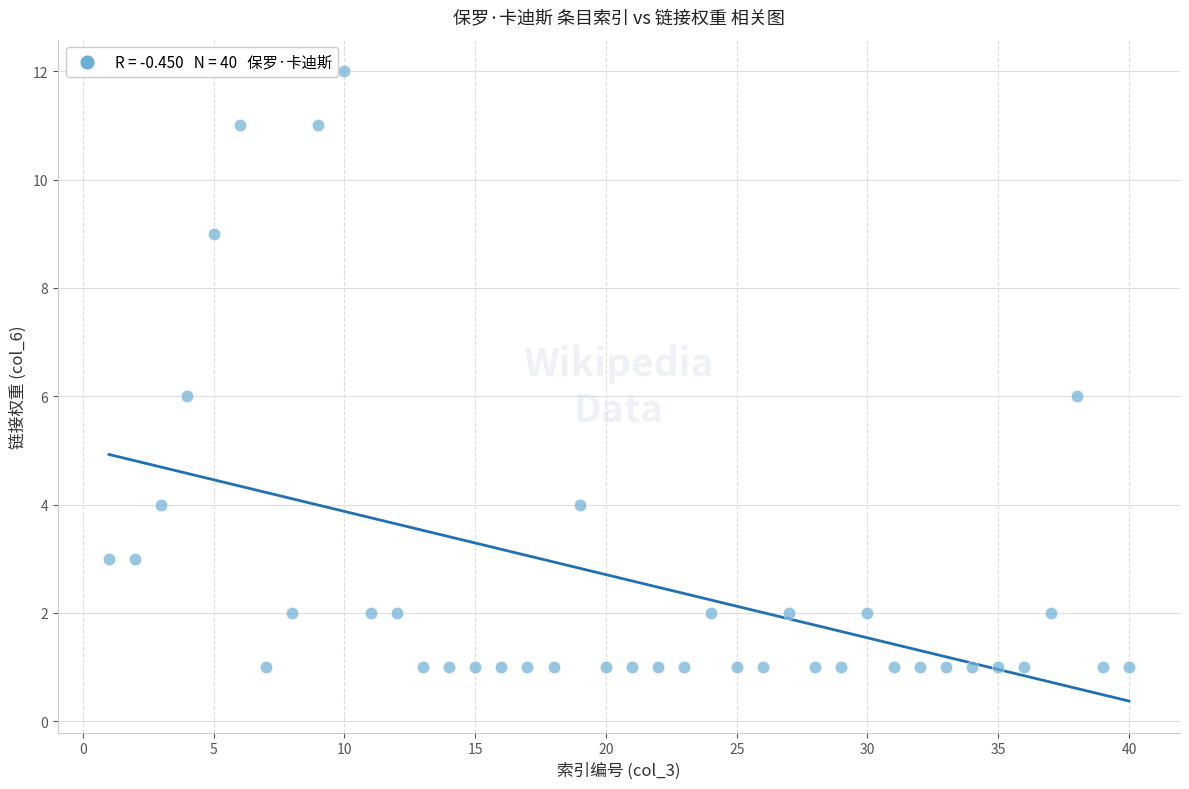

What is the range of X values (max minus min)?

39